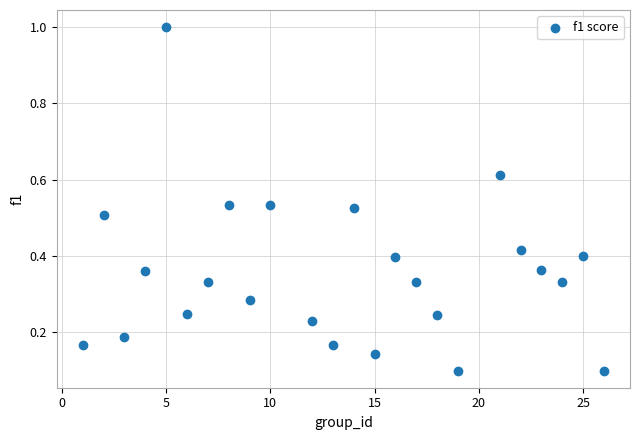

What is the range of Y values (max minus min)?

0.9